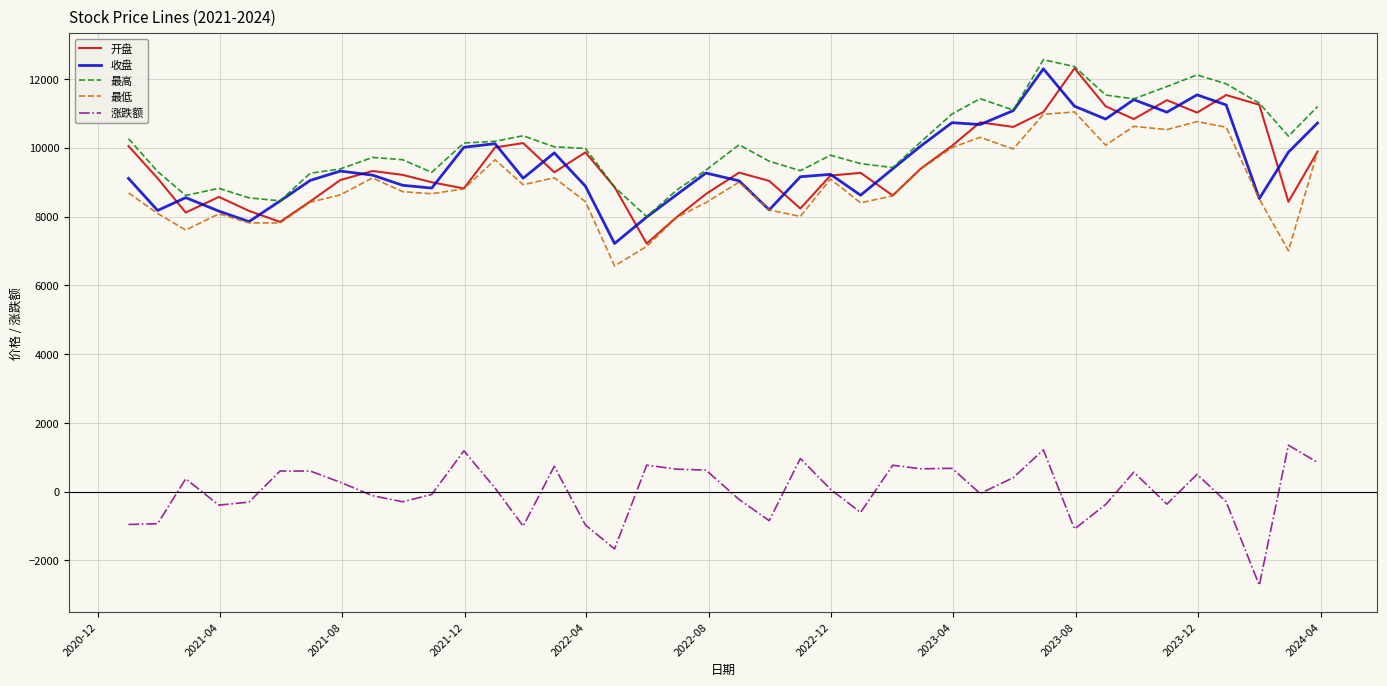

What is the minimum value shown in the chart?

-2724.2